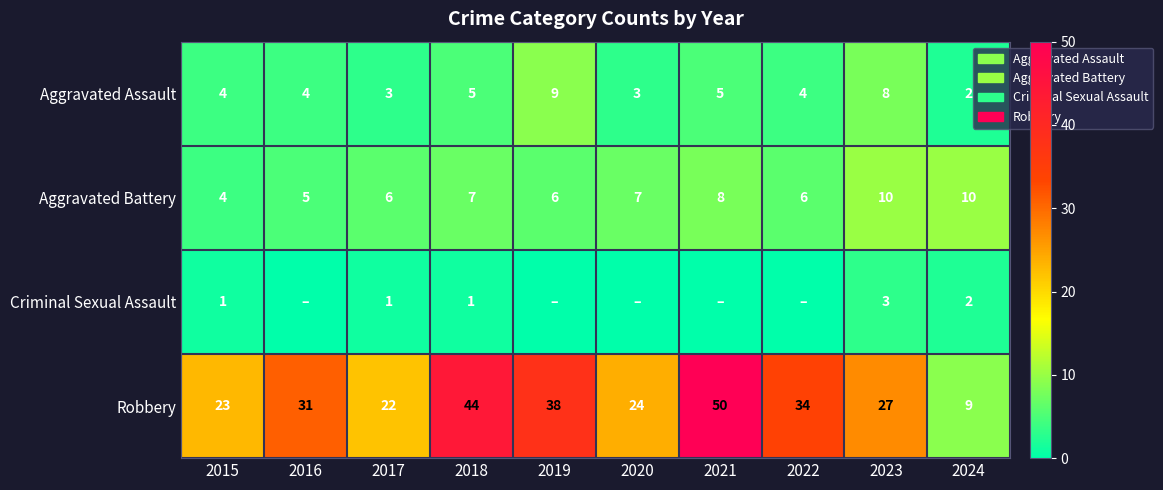

Is the value of Aggravated Battery at 2022 greater than the value of Robbery at 2024?

No